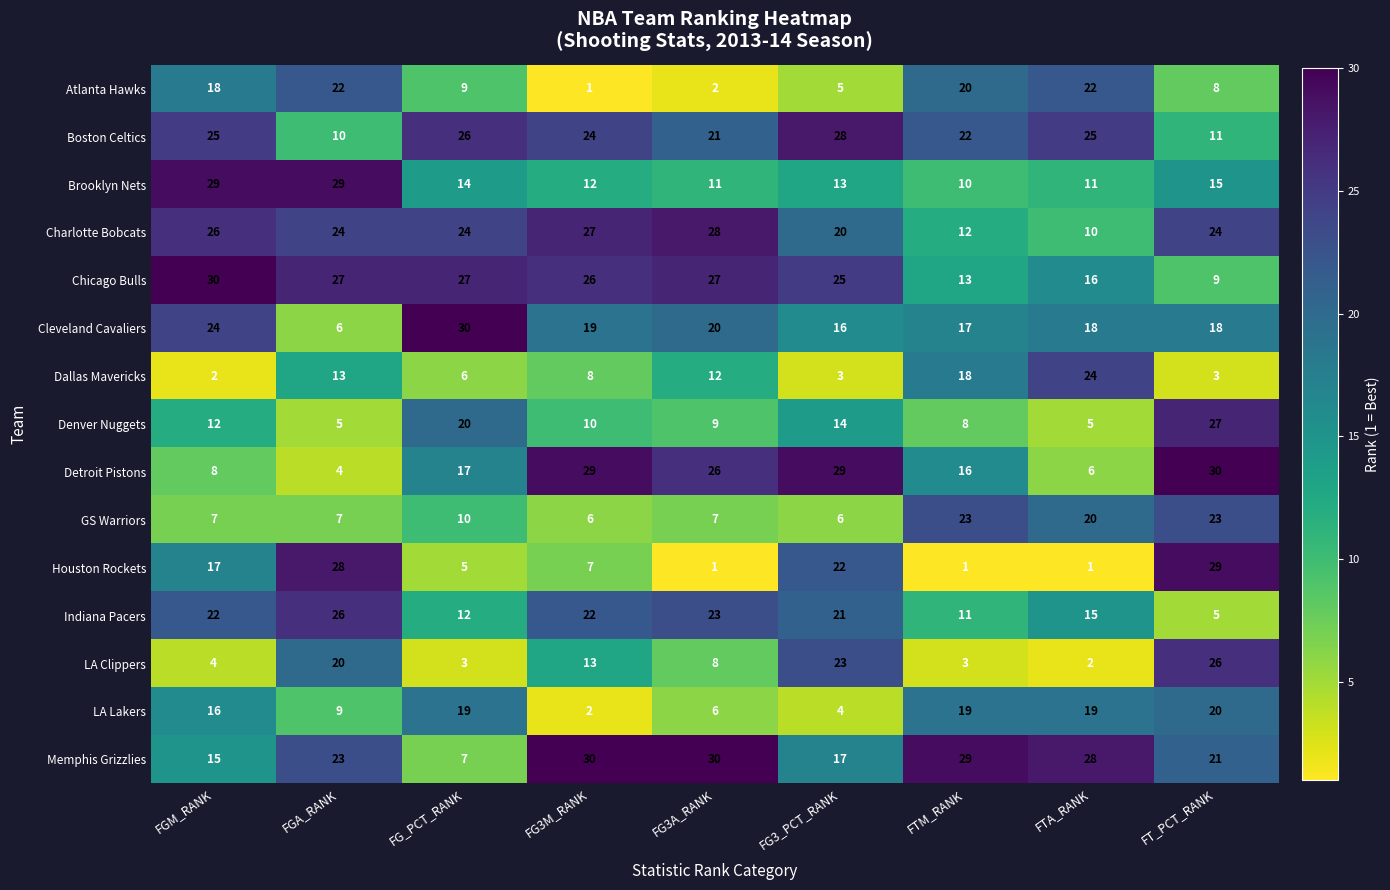

At FG3M_RANK, list the series in order from largest to smallest.

Memphis Grizzlies, Detroit Pistons, Charlotte Bobcats, Chicago Bulls, Boston Celtics, Indiana Pacers, Cleveland Cavaliers, LA Clippers, Brooklyn Nets, Denver Nuggets, Dallas Mavericks, Houston Rockets, GS Warriors, LA Lakers, Atlanta Hawks